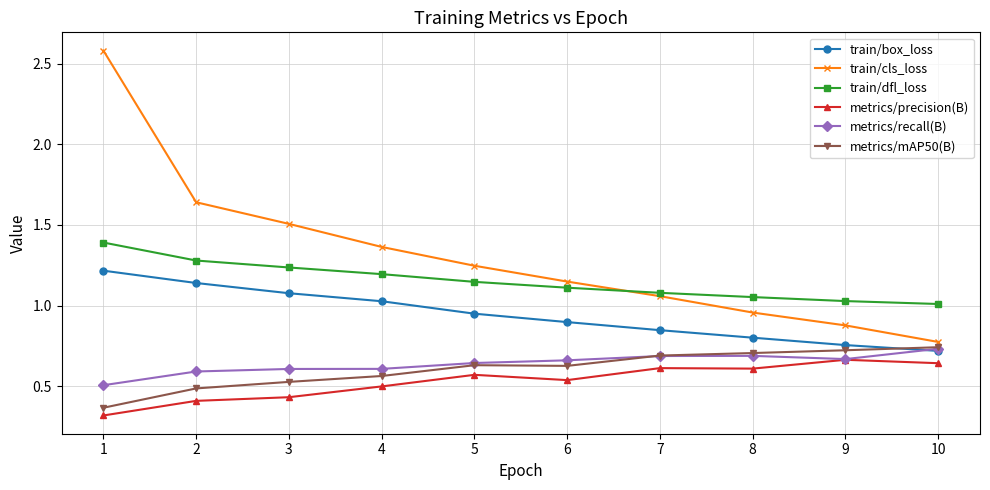

At which category does the chart reach its minimum across all series?

1